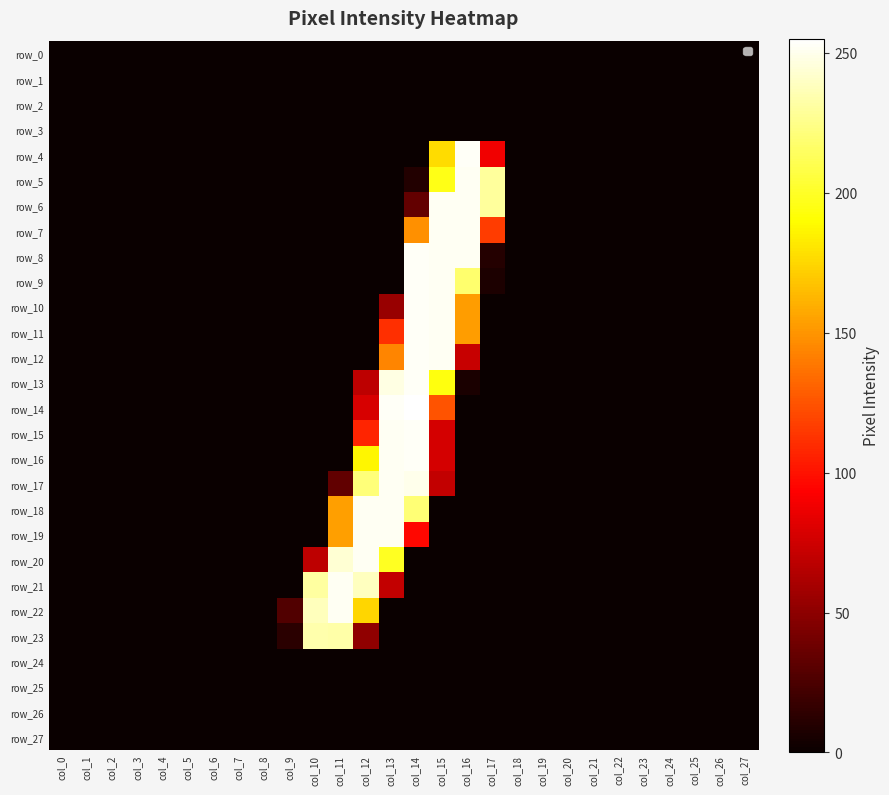

How many positive values does the row_7 series have?

4